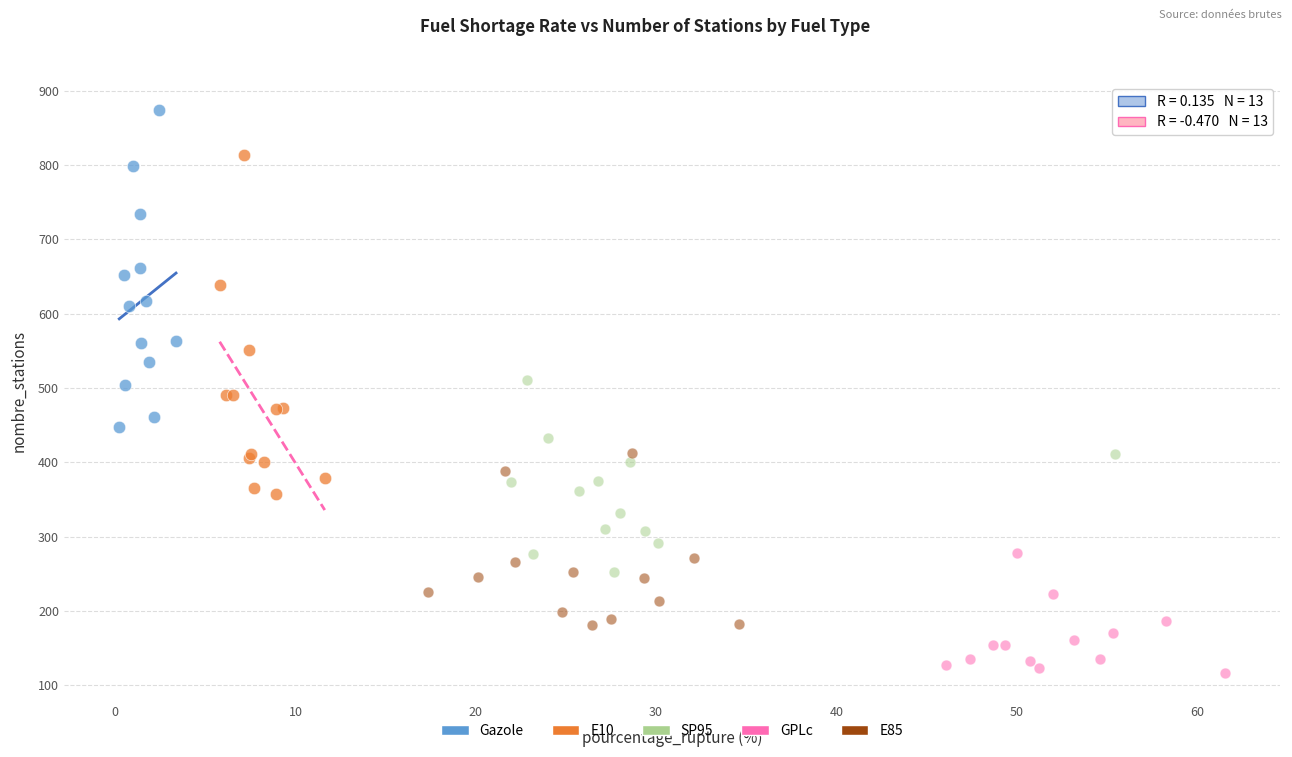

Which series contains the lowest Y value?

GPLc